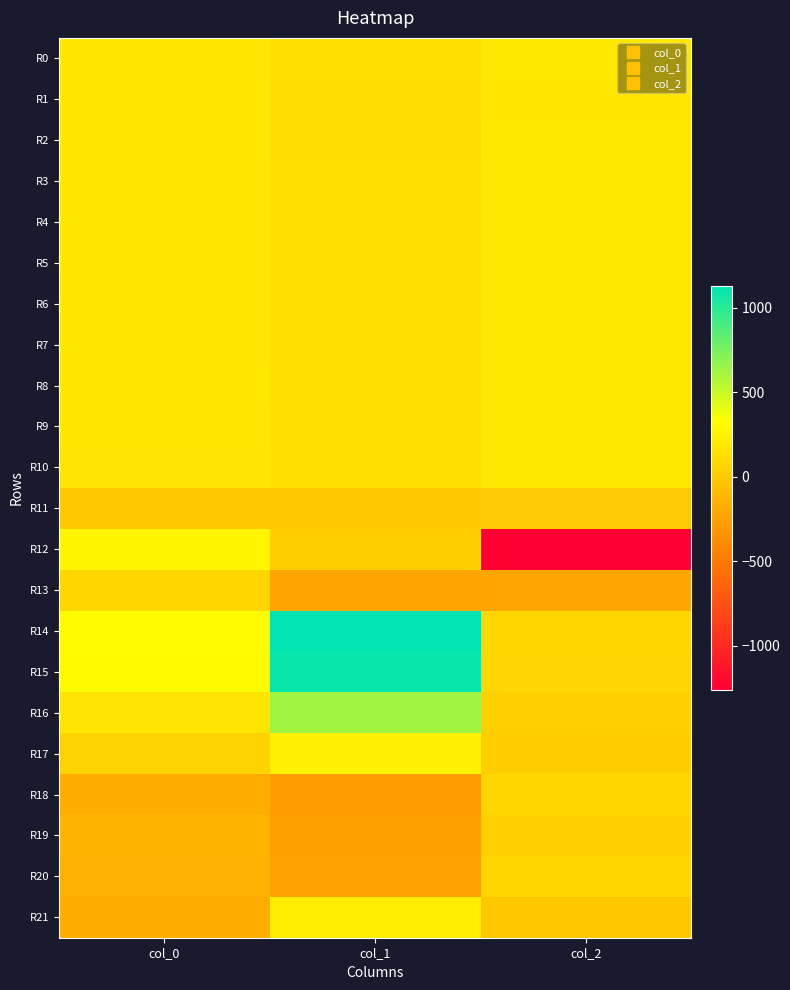

At how many categories does at least one series exceed 241?

2